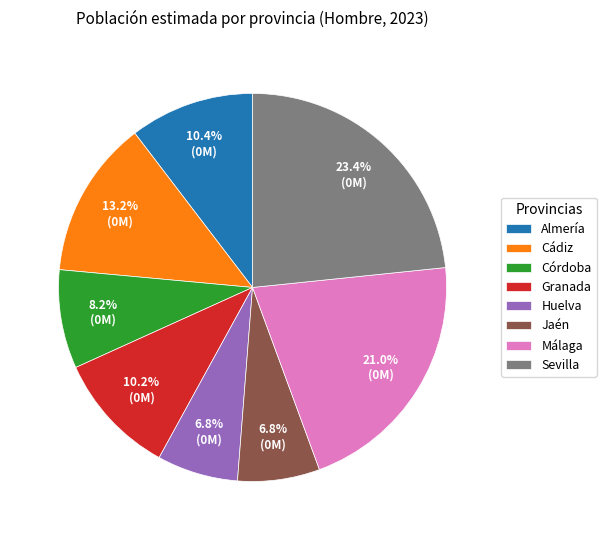

How many segments does this pie chart have?

8